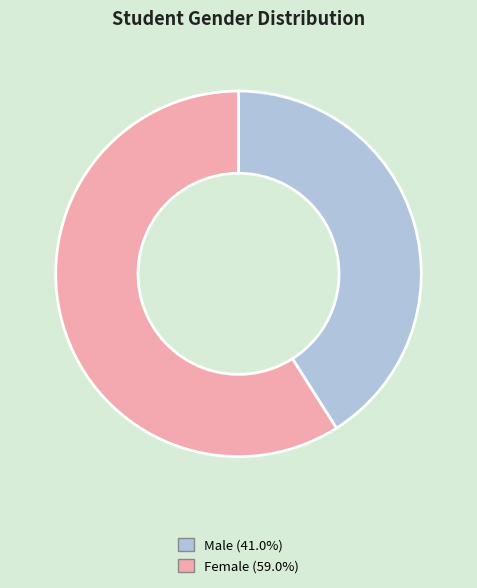

Is there a majority slice in this chart?

Yes